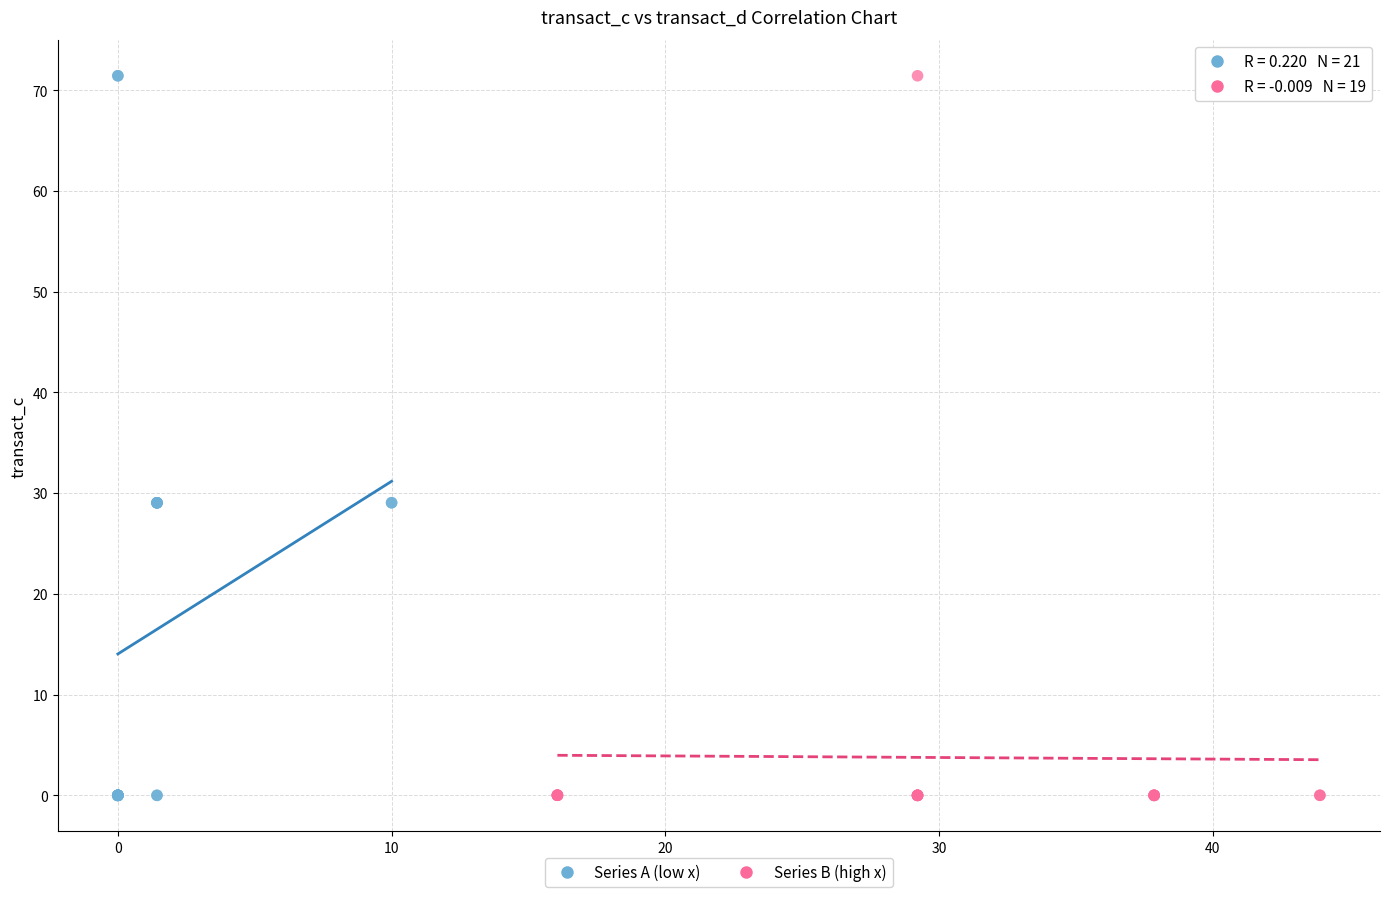

What are all the series names shown in the legend?

Series A (low x), Series B (high x)